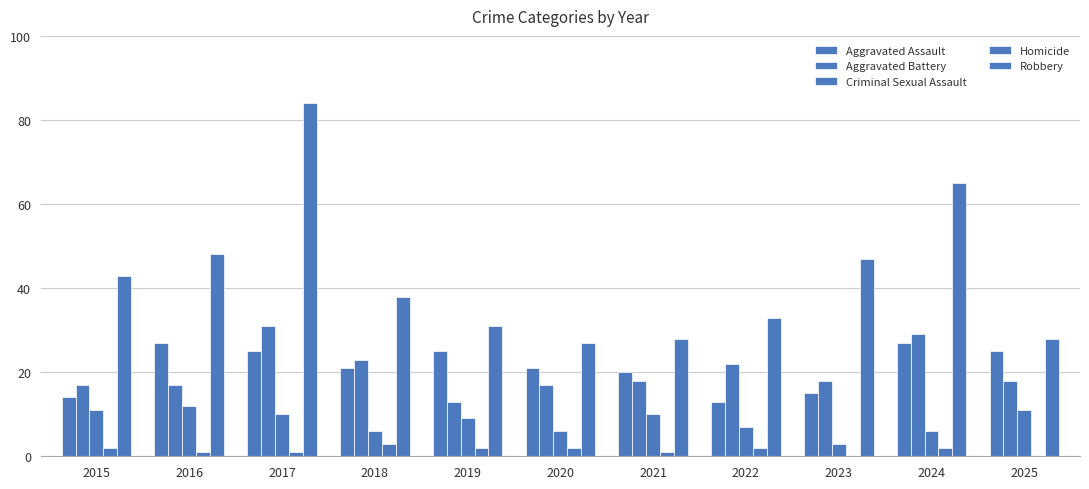

What is the value of the Aggravated Battery bar at the 6th from the left?

17